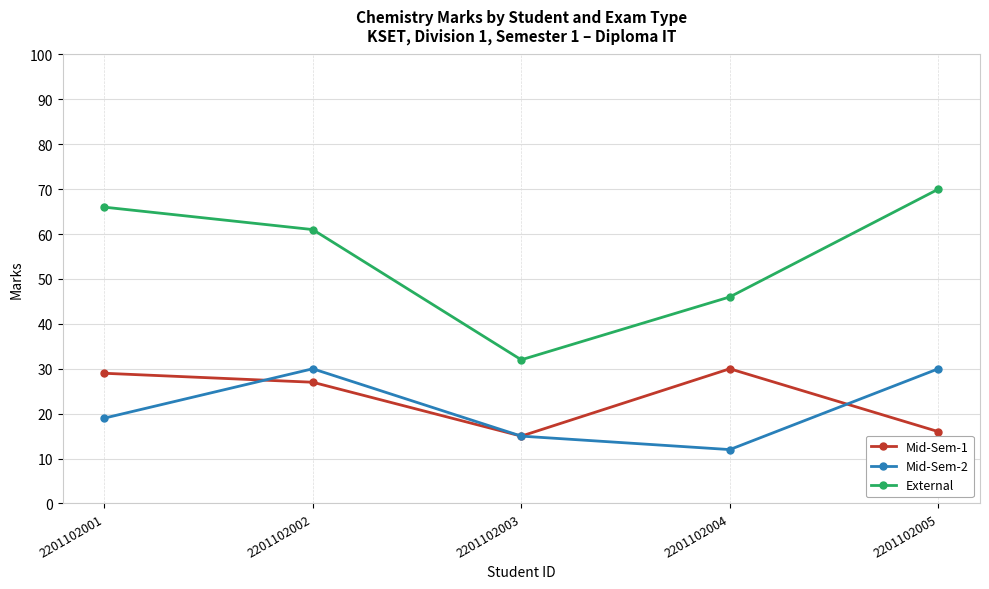

What is the maximum value for External?

70